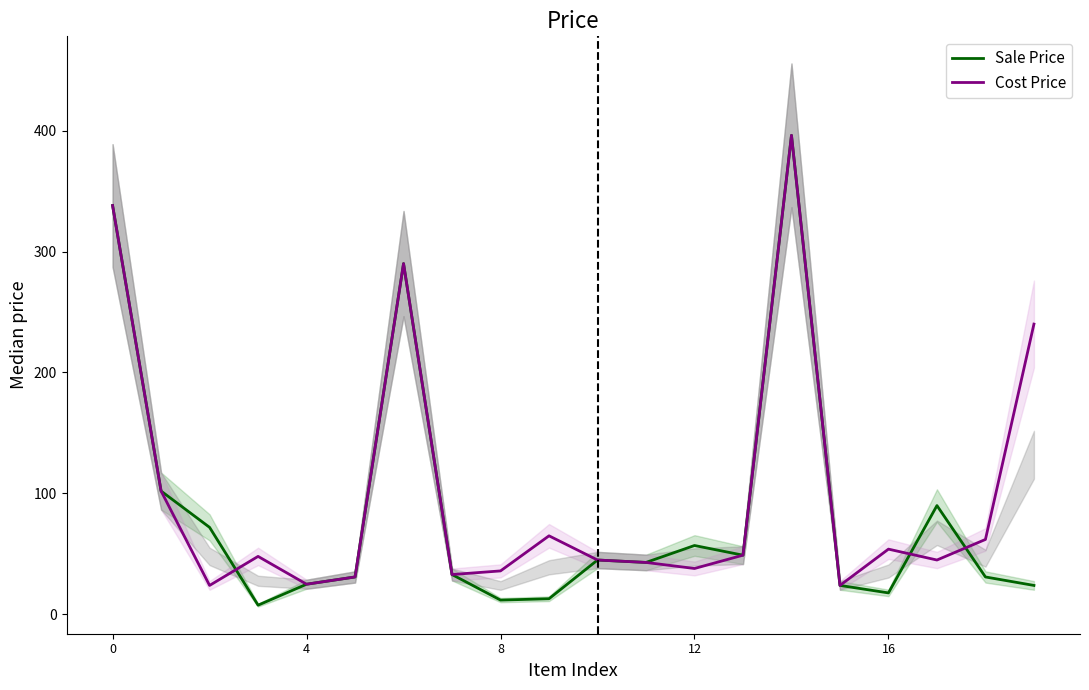

The value of Cost Price at 16 is 80.7. True or false?

False